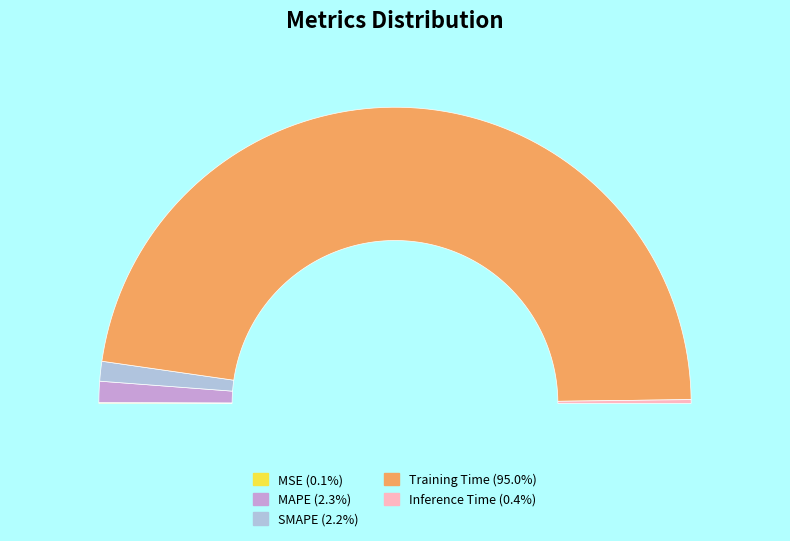

What percentage do SMAPE and Training Time together represent?

97.2%